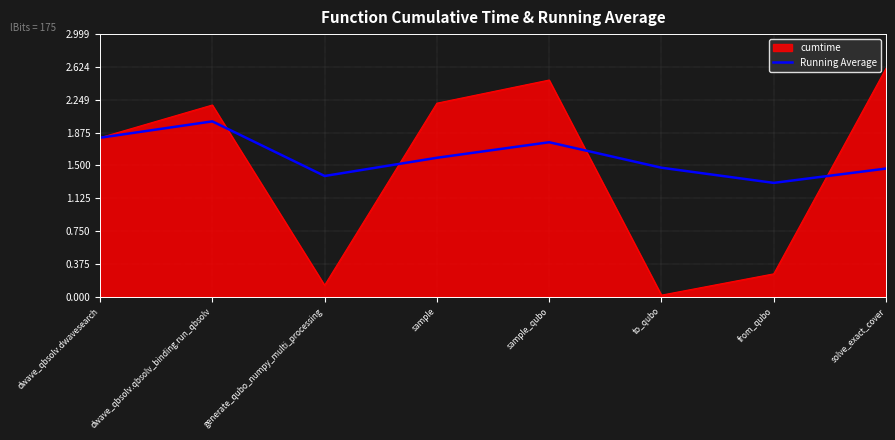

How many lines are shown in the chart?

2